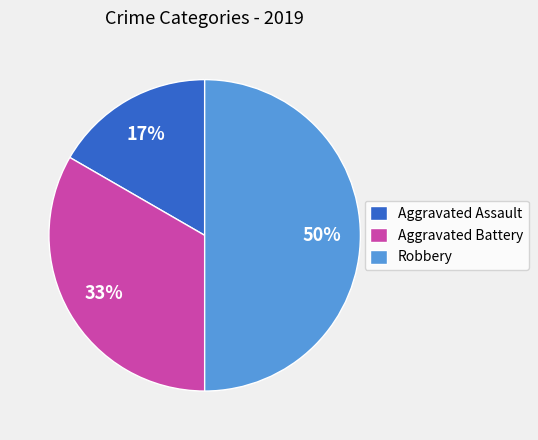

Is Aggravated Battery the majority of the pie?

No